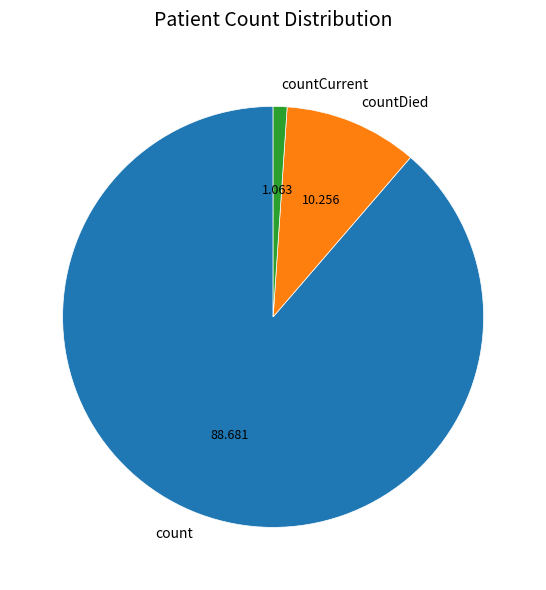

Does count represent more than half of the total?

Yes